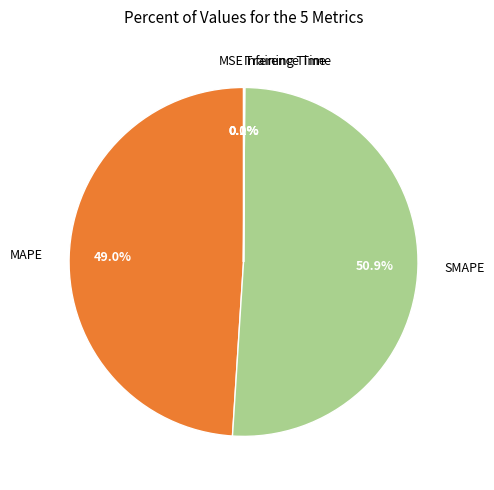

Combined, do MAPE and SMAPE account for over 50%?

Yes